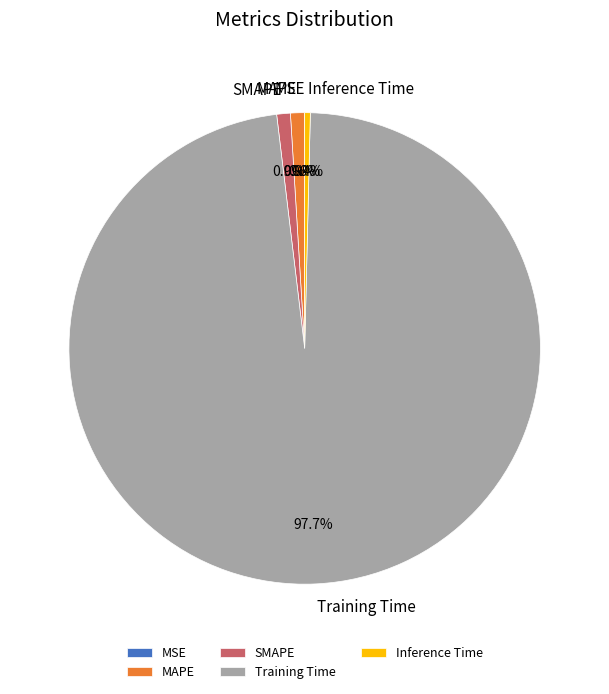

Do Training Time and SMAPE together represent more than half of the pie?

Yes